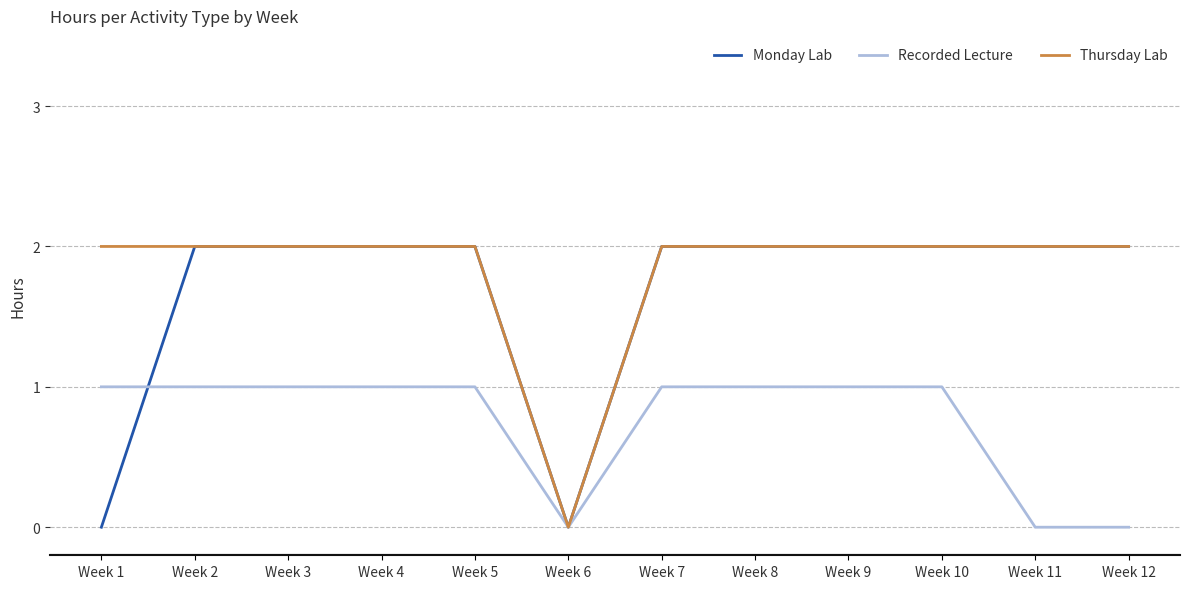

What is the greatest value displayed?

2